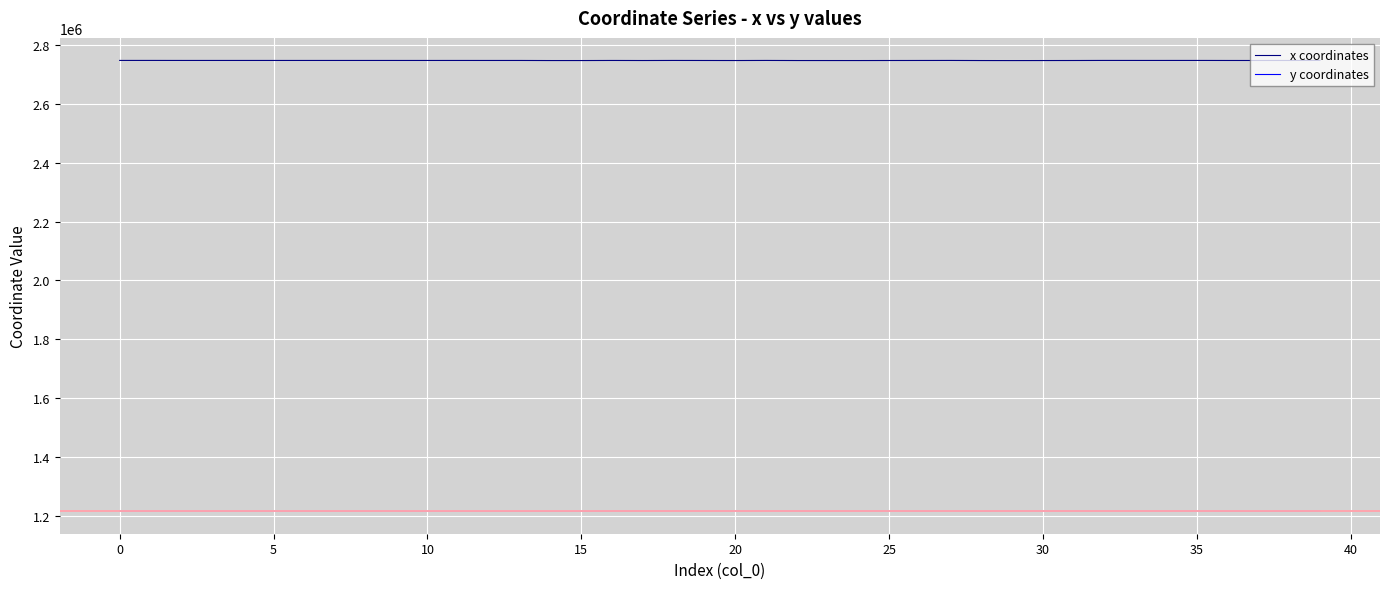

Which series has the largest total across all categories?

x coordinates